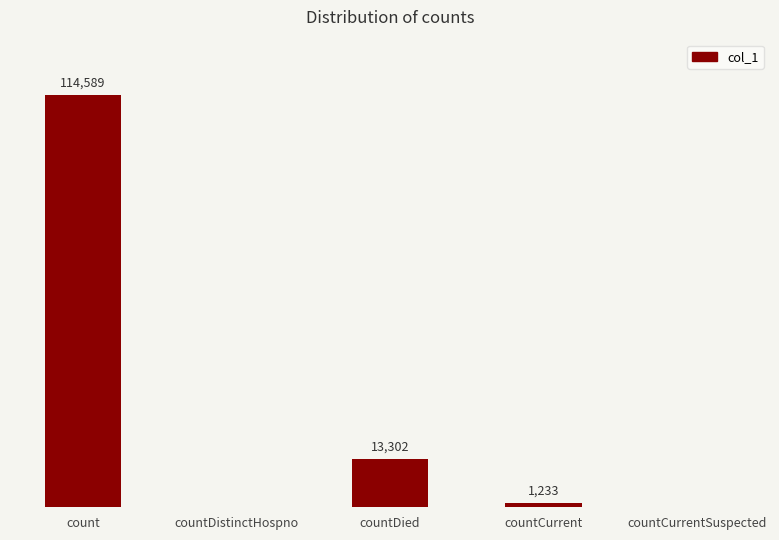

Which has a higher value, countCurrentSuspected or count?

count